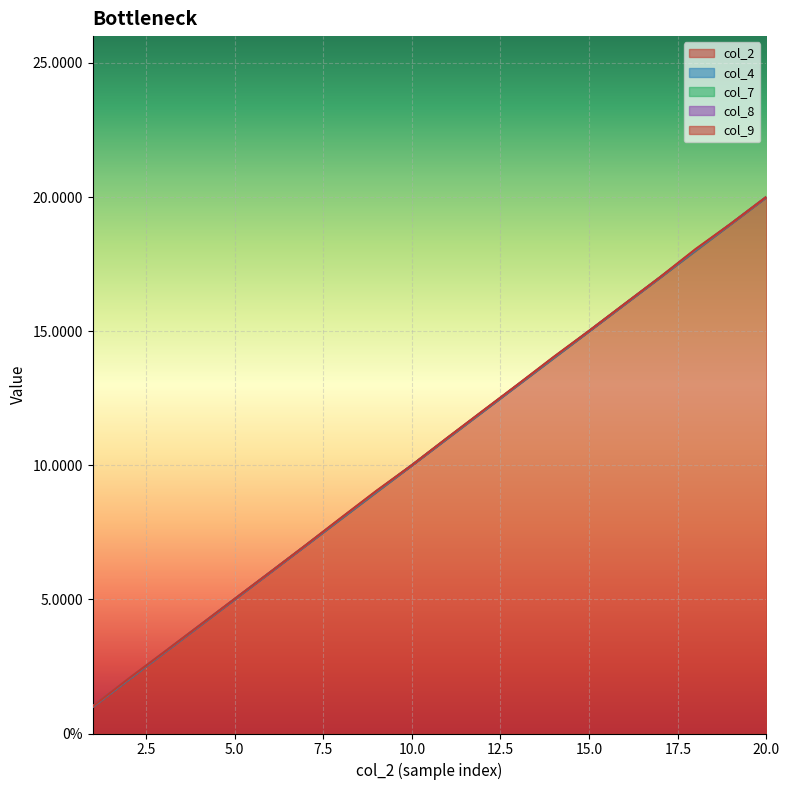

The col_8 series shows 0.0 at 14. True or false?

False